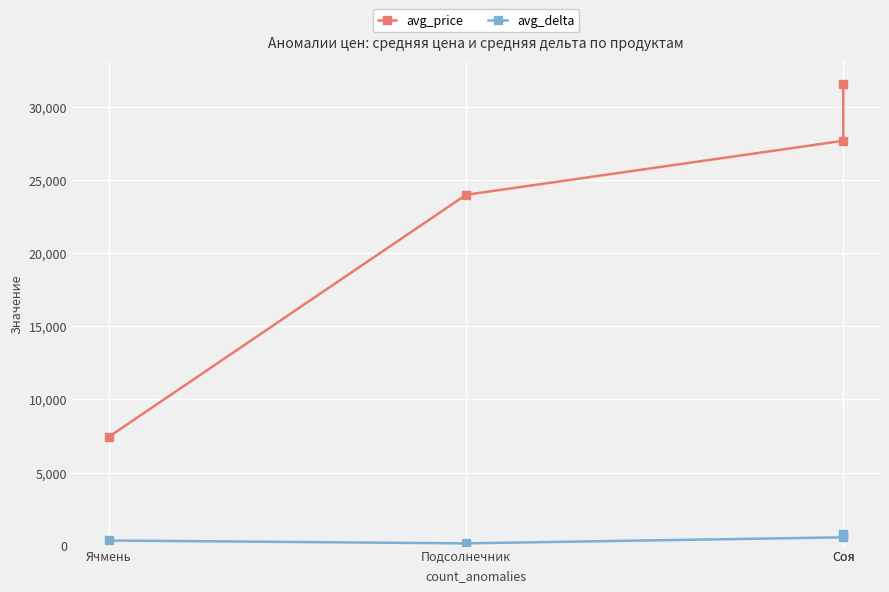

How many data points in avg_price are above 27699?

2